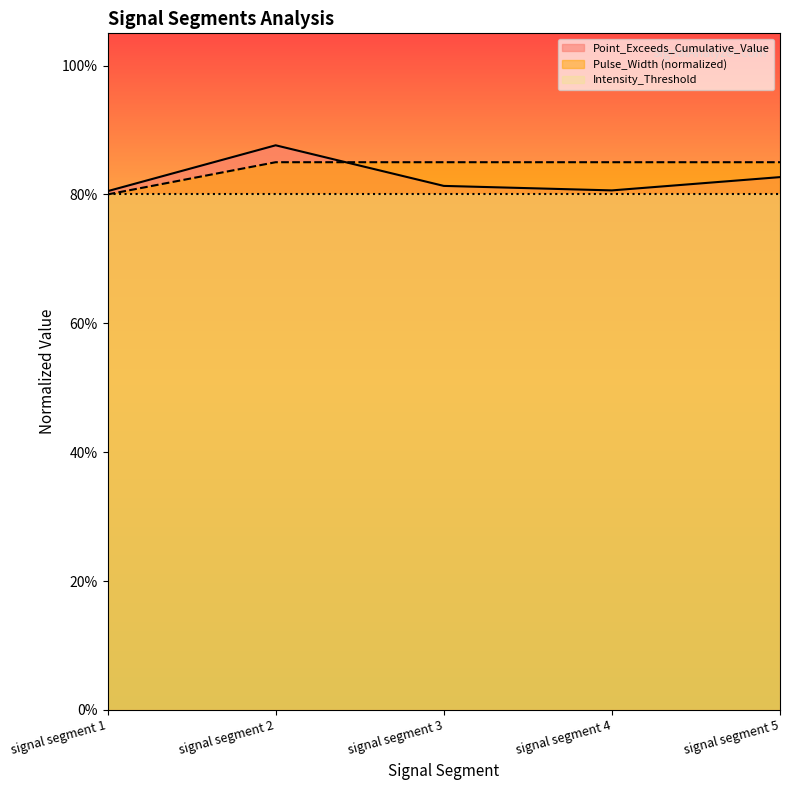

List the series in order of their overall mean, highest first.

Pulse_Width (normalized), Point_Exceeds_Cumulative_Value, Intensity_Threshold